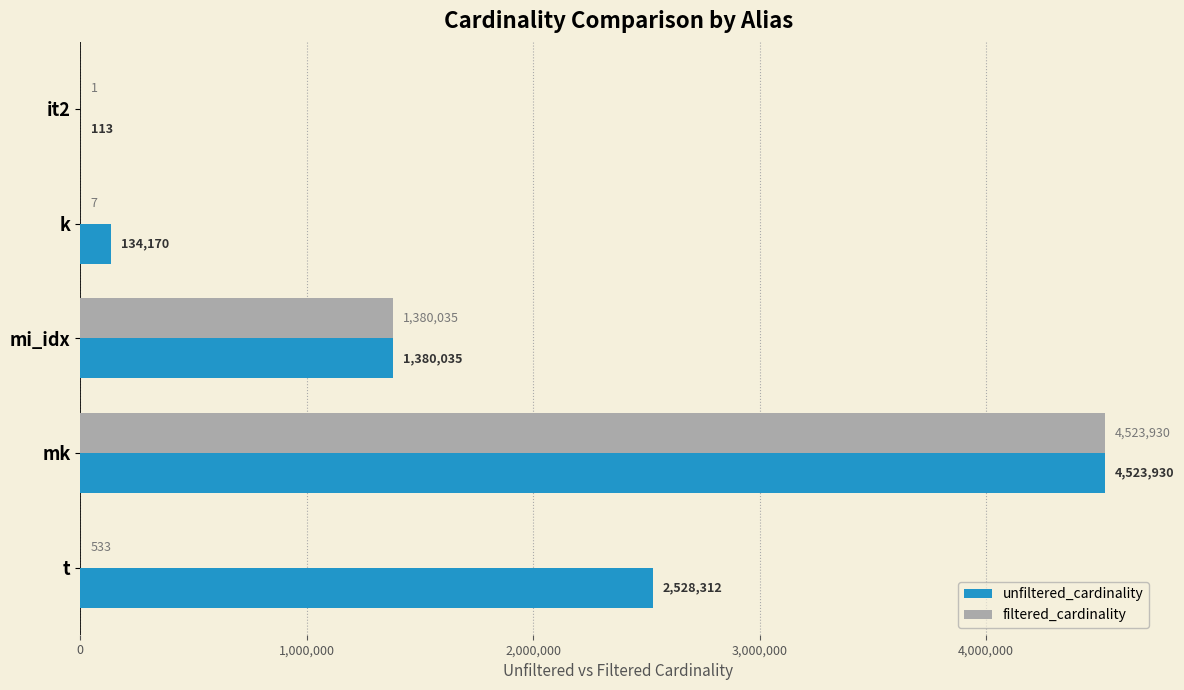

At which label is filtered_cardinality closest to 2261965?

mi_idx